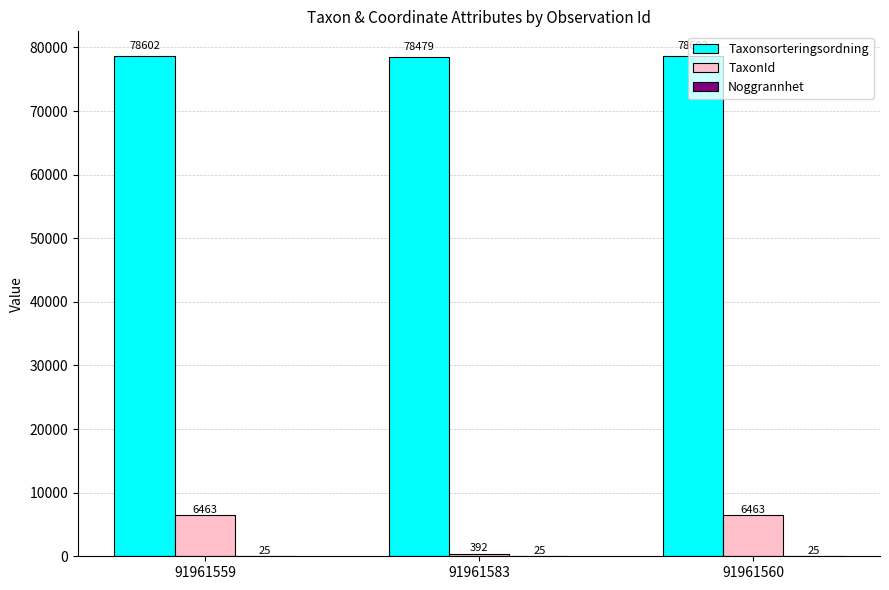

What is the sum of the TaxonId values at 91961559 and 91961560?

12926